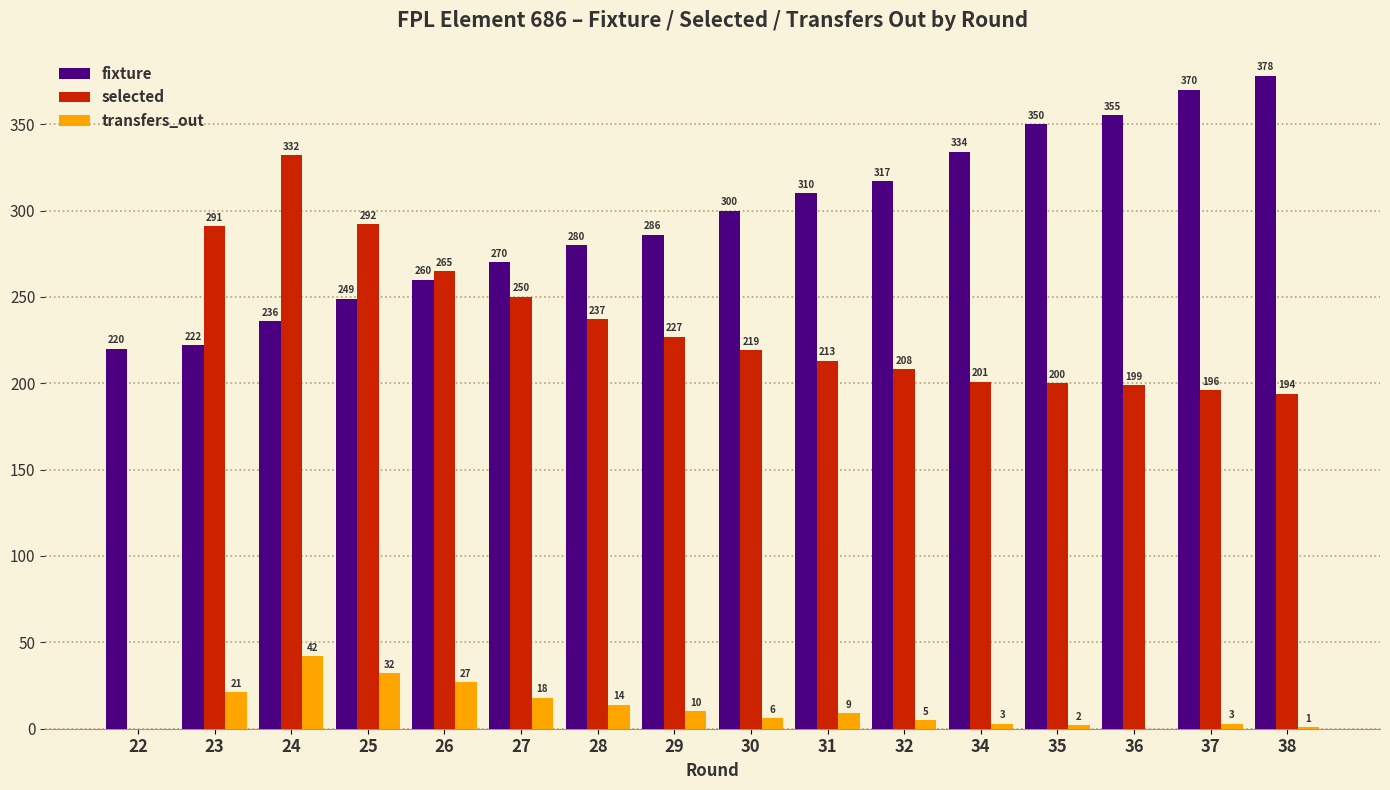

What is the average value of the transfers_out series?

12